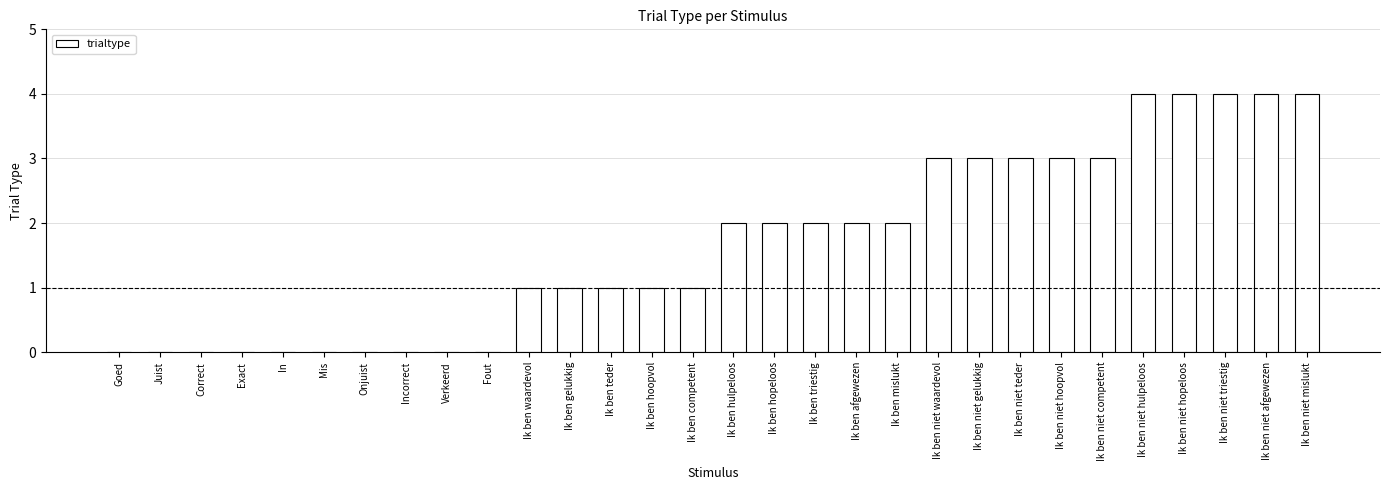

What is the ratio of the value at Ik ben hulpeloos to the value at Ik ben hopeloos?

1.0